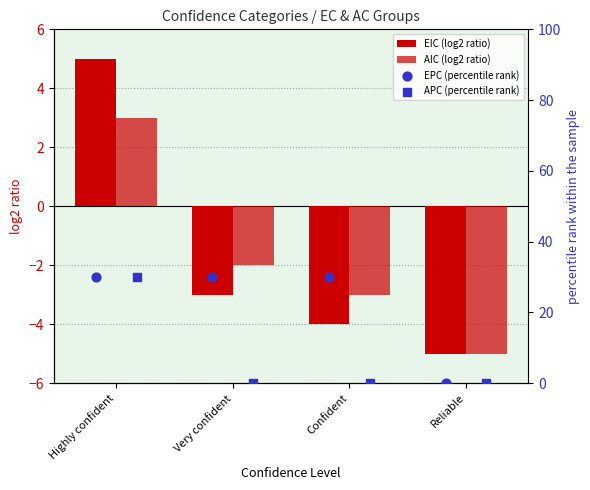

Is the value of AIC (log2 ratio) at Reliable greater than the value of EPC (percentile rank) at Reliable?

No